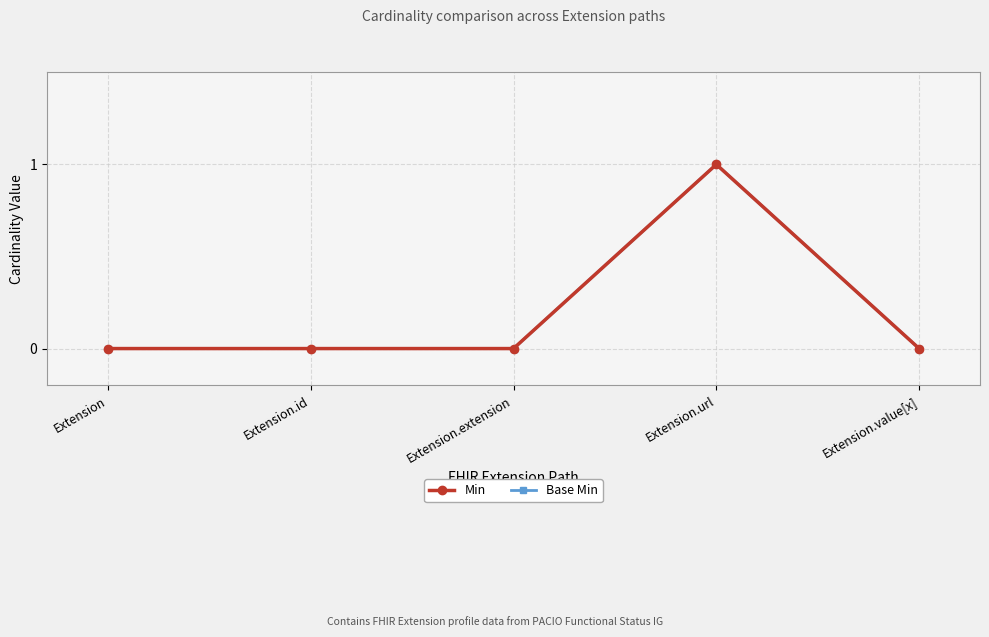

How many values in the Min series exceed 0?

1